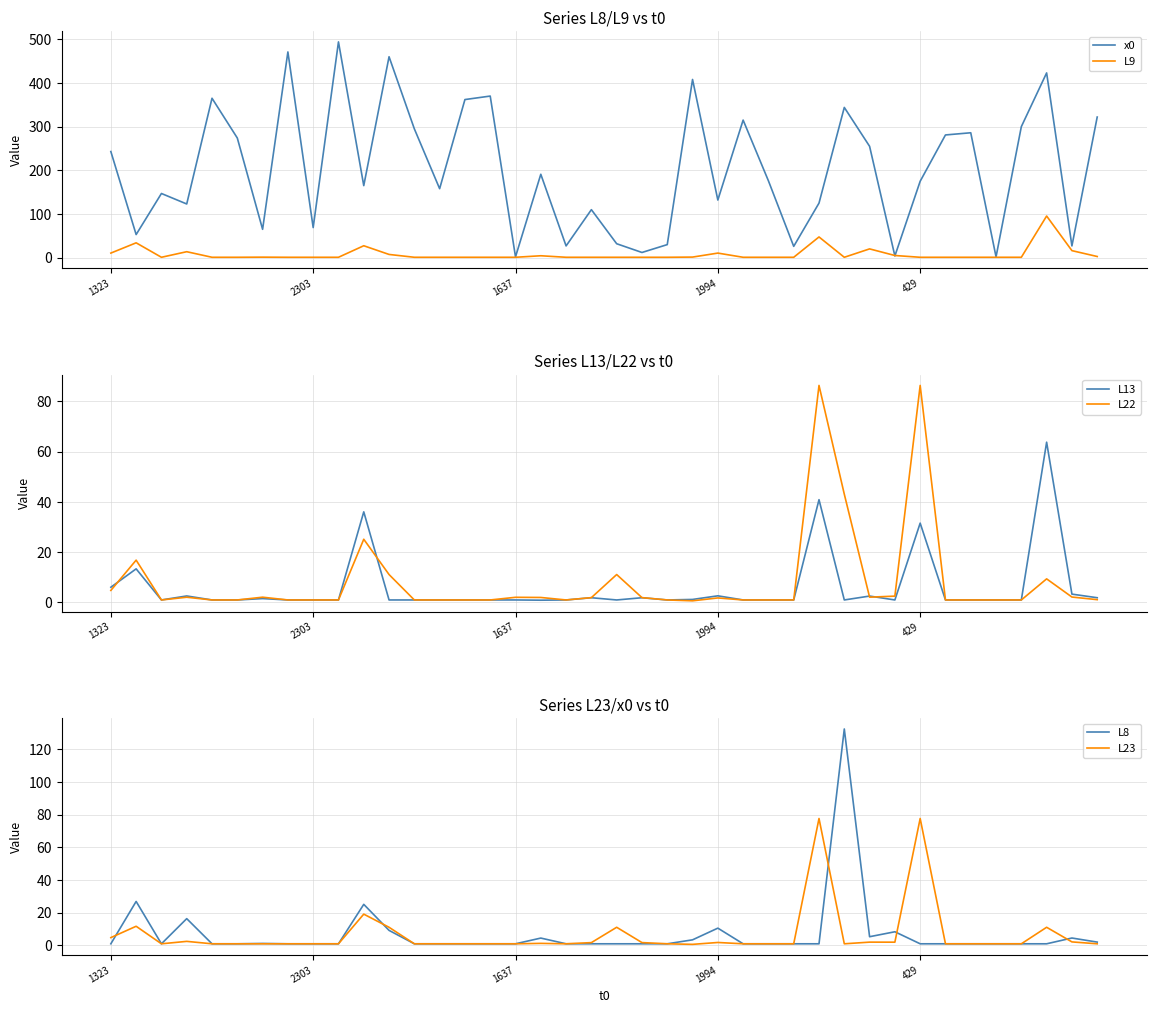

Reading left to right, transcribe all the data shown in this chart.

x0: 243.0	53.0	147.0	123.0	365.0	274.0	65.0	471.0	69.0	494.0	165.0	460.0	295.0	158.0	362.0	370.0	2.0	191.0	27.0	110.0	32.0	12.0	30.0	408.0	132.0	315.0	176.0	26.0	125.0	344.0	255.0	4.0	175.0	281.0	286.0	2.0	300.0	423.0	27.0	322.0
L9: 10.6	34.1	1.0	13.7	1.0	1.0	1.3	1.0	1.0	1.0	27.4	7.5	1.0	1.0	1.0	1.0	1.0	4.5	1.0	1.0	1.0	1.0	1.0	1.4	10.6	1.0	1.0	1.0	47.5	1.0	20.2	5.1	1.0	1.0	1.0	1.0	1.0	95.4	16.2	2.8
L13: 6.1	13.4	1.0	2.6	1.0	1.0	1.5	1.0	1.0	1.0	36.0	1.0	1.0	1.0	1.0	1.0	1.0	0.9	1.0	1.9	1.0	1.9	1.0	1.2	2.6	1.0	1.0	1.0	40.9	1.0	2.5	1.0	31.6	1.0	1.0	1.0	1.0	63.8	3.3	1.9
L22: 4.8	16.8	1.0	2.1	1.0	1.0	2.1	1.0	1.0	1.0	25.1	11.1	1.0	1.0	1.0	1.0	2.1	2.0	1.0	1.9	11.1	1.9	1.0	0.7	1.8	1.0	1.0	1.0	86.3	43.1	2.1	2.5	86.3	1.0	1.0	1.0	1.0	9.4	2.2	1.1
L8: 1.0	26.9	1.0	16.4	1.0	1.0	1.2	1.0	1.0	1.0	25.1	9.2	1.0	1.0	1.0	1.0	1.0	4.5	1.0	1.0	1.0	1.0	1.0	3.4	10.6	1.0	1.0	1.0	1.0	132.5	5.3	8.4	1.0	1.0	1.0	1.0	1.0	1.0	4.5	2.0
L23: 4.8	11.7	1.0	2.5	1.0	1.0	1.0	1.0	1.0	1.0	19.2	11.1	1.0	1.0	1.0	1.0	1.0	1.3	1.0	1.7	11.1	1.7	1.0	0.7	1.8	1.0	1.0	1.0	77.7	1.0	2.0	2.0	77.7	1.0	1.0	1.0	1.0	11.1	2.2	1.0